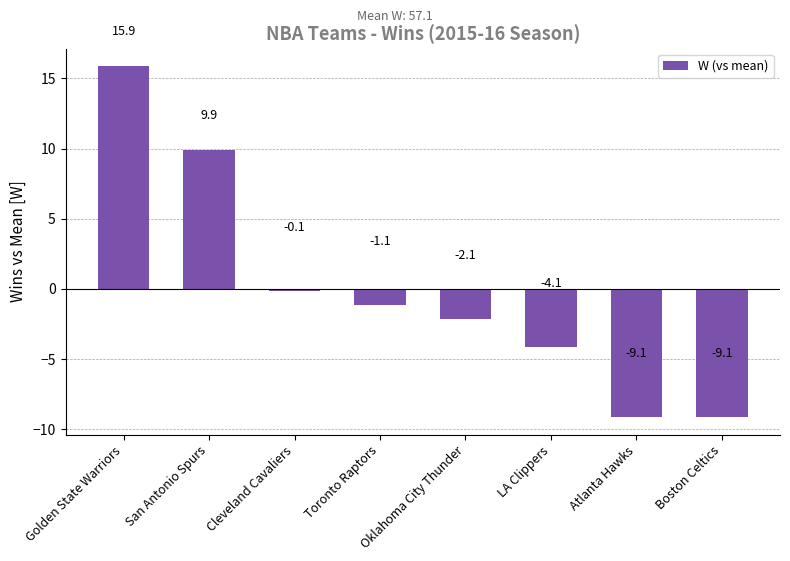

Read the value at San Antonio Spurs.

9.9